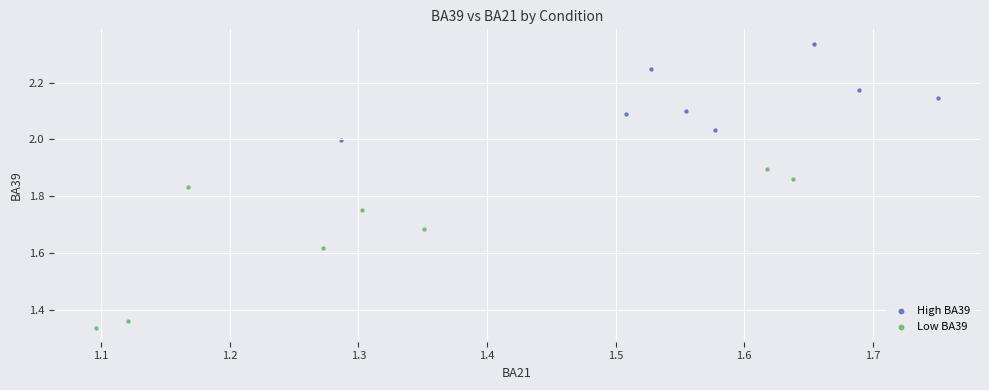

Which series reaches the maximum Y coordinate?

High BA39